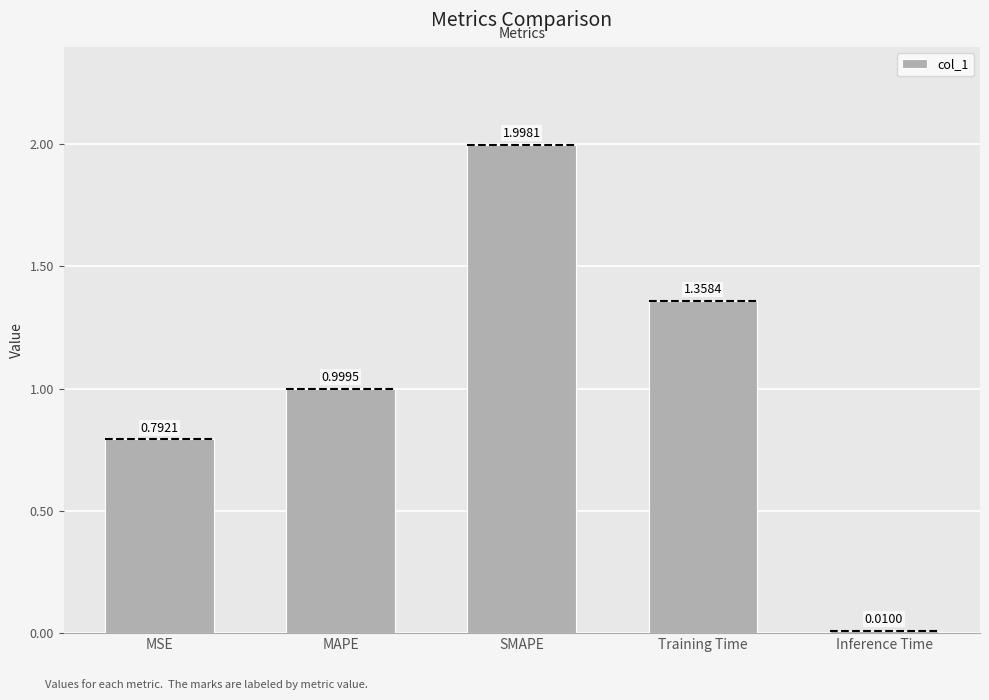

What is the sum of the values at Training Time and MAPE?

2.4